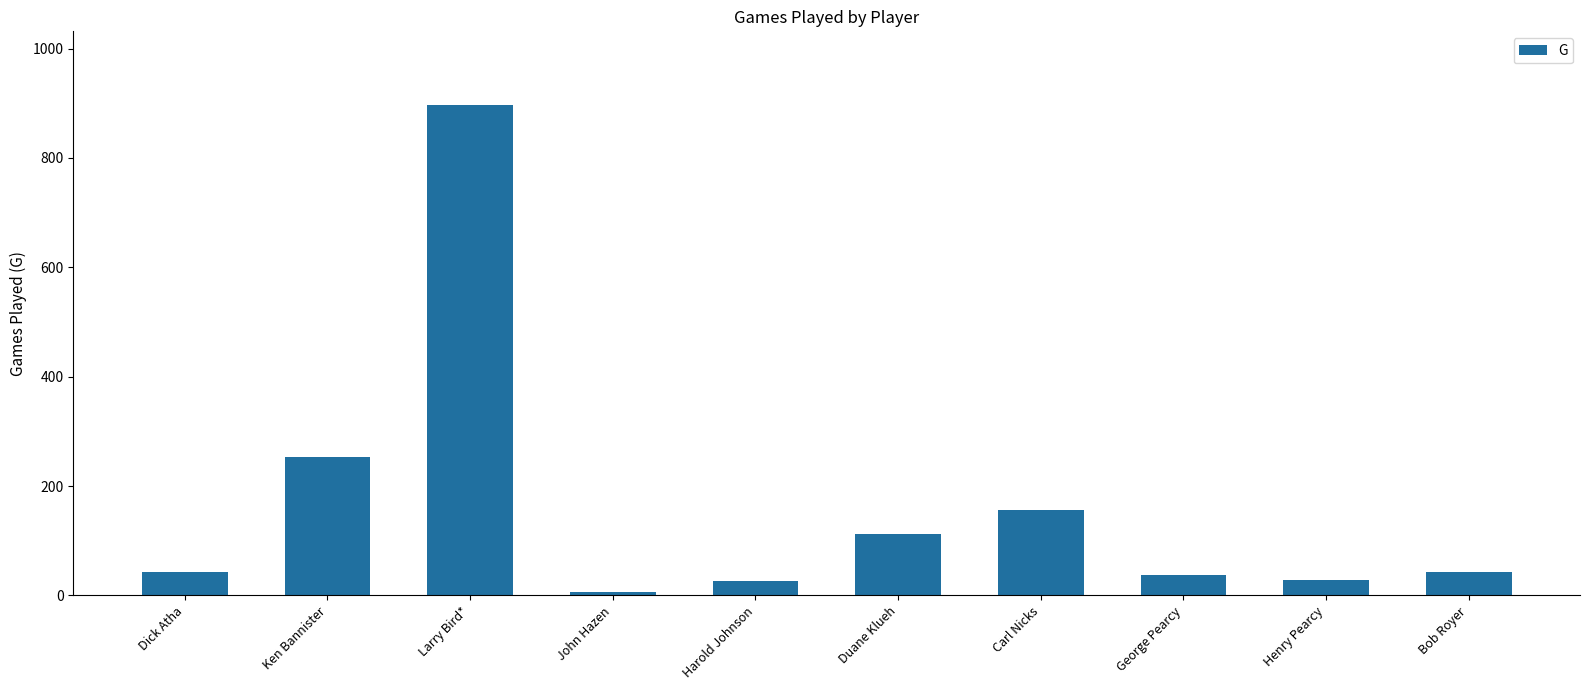

True or false: the data shows 897 at Larry Bird*.

True